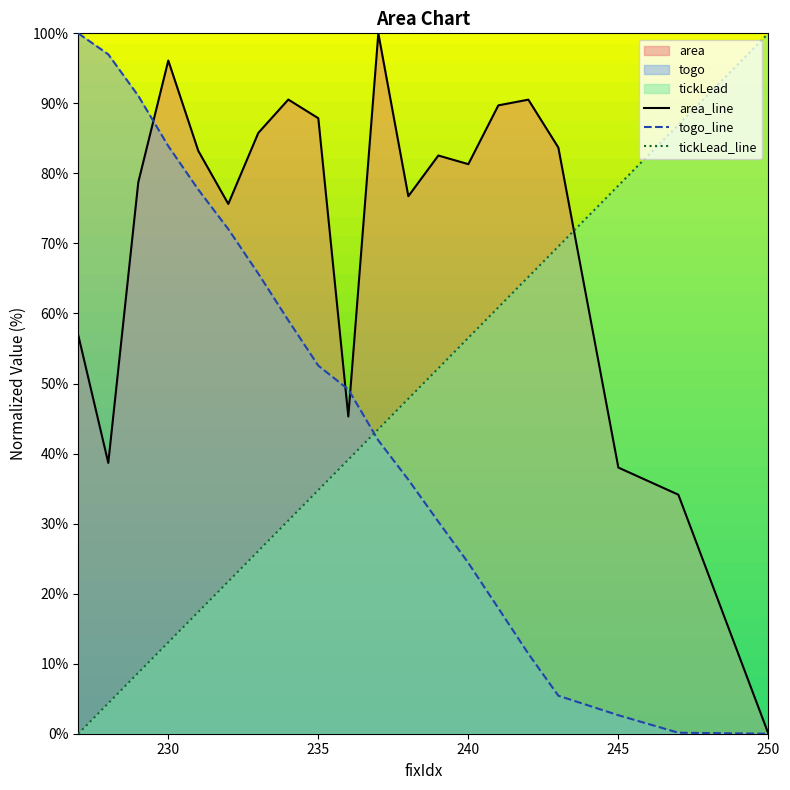

What is the maximum value for tickLead_line?

100.0